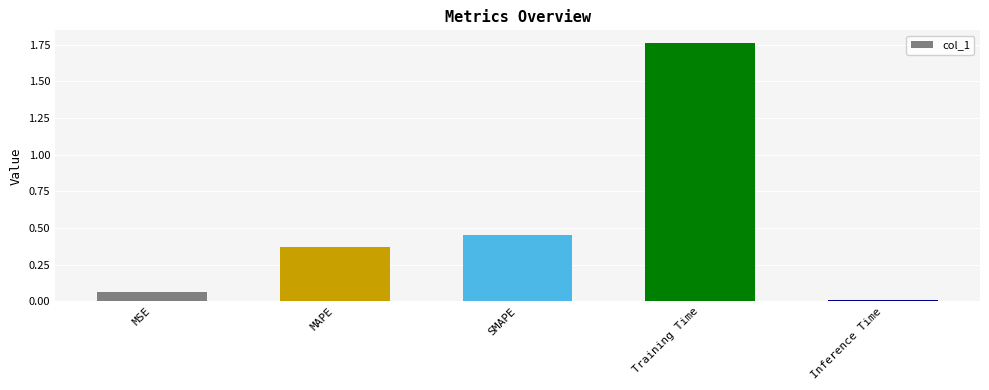

What is the difference between the maximum and second lowest values?

1.7